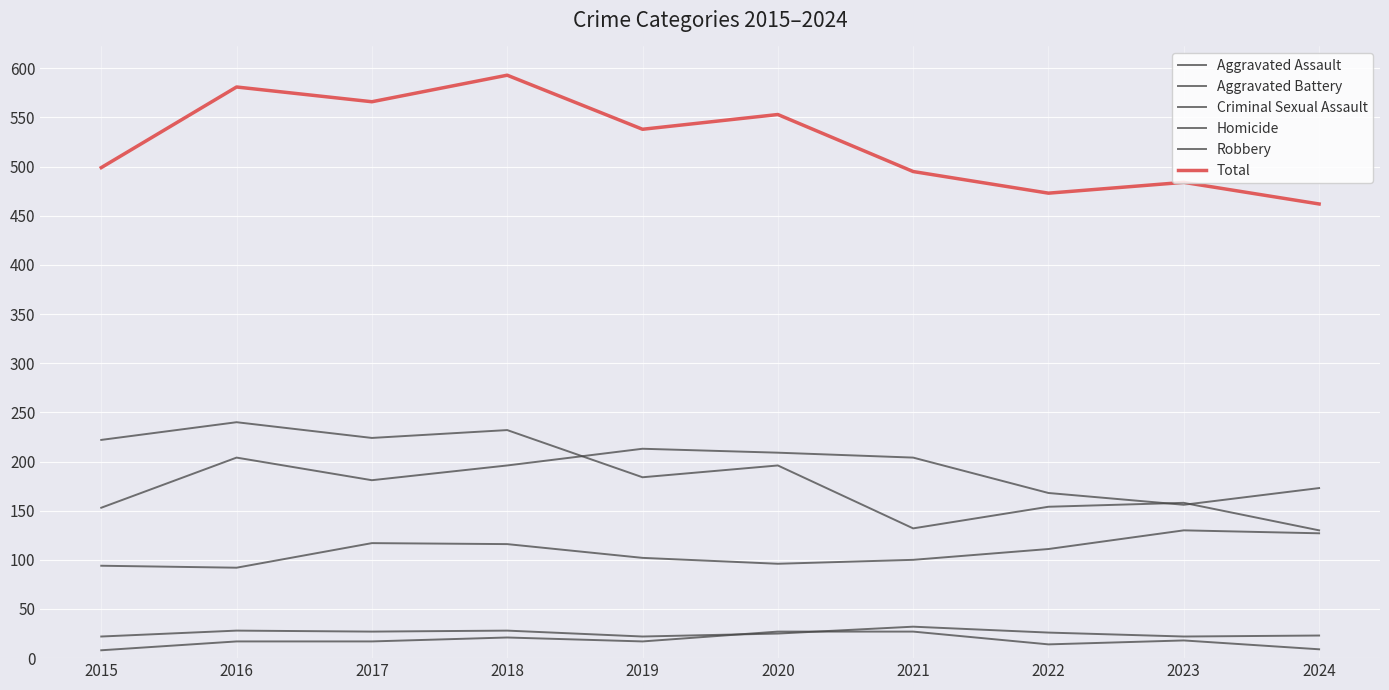

True or false: Criminal Sexual Assault and Homicide cross at least once.

True